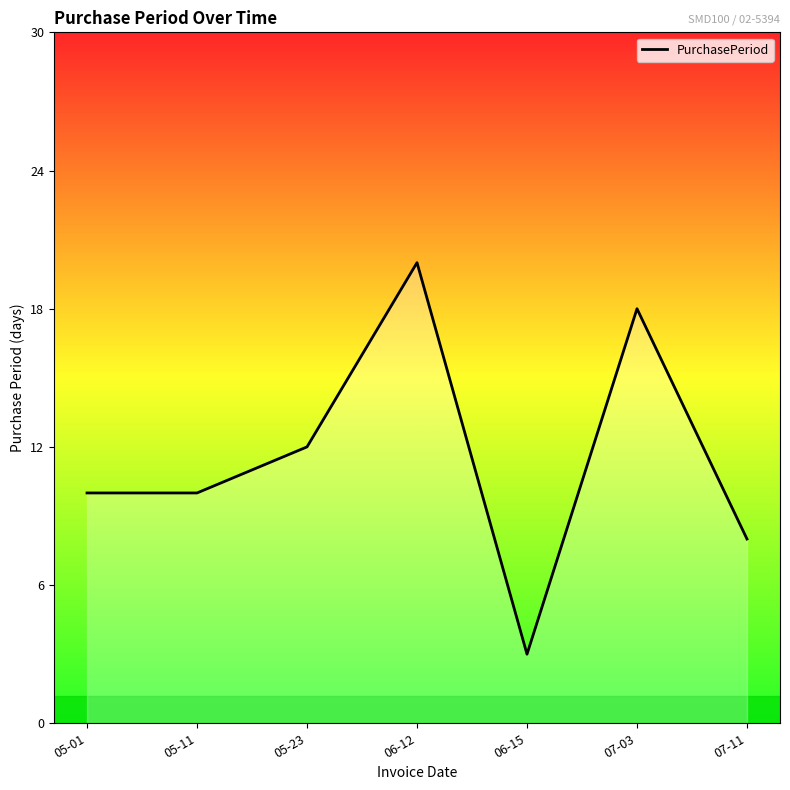

Approximately how many times larger is the value at 07-03 compared to 06-12?

0.9